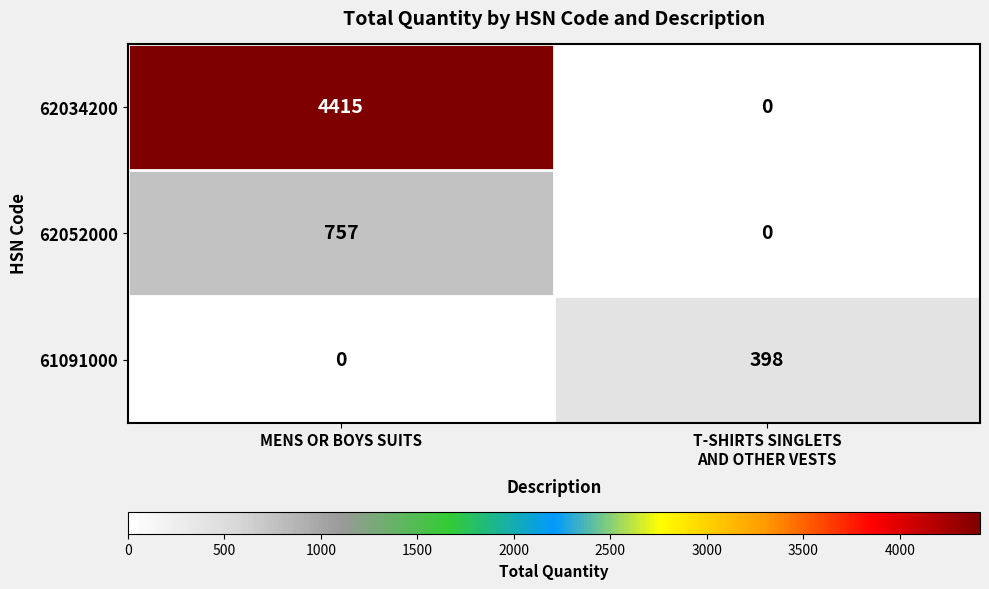

What is the average value of the 62034200 series?

2208